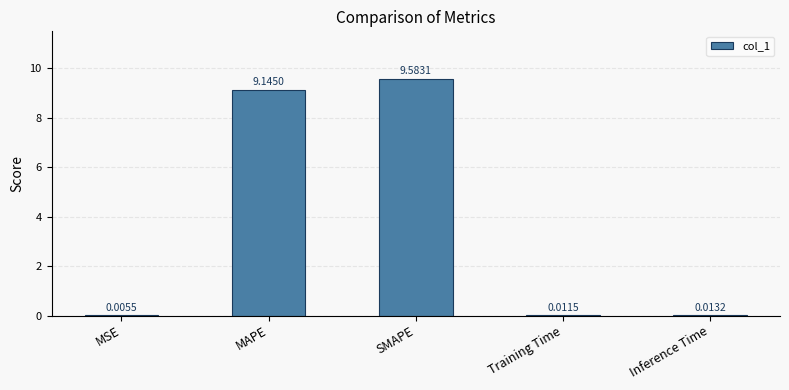

What is the difference between the values at MSE and MAPE?

9.1